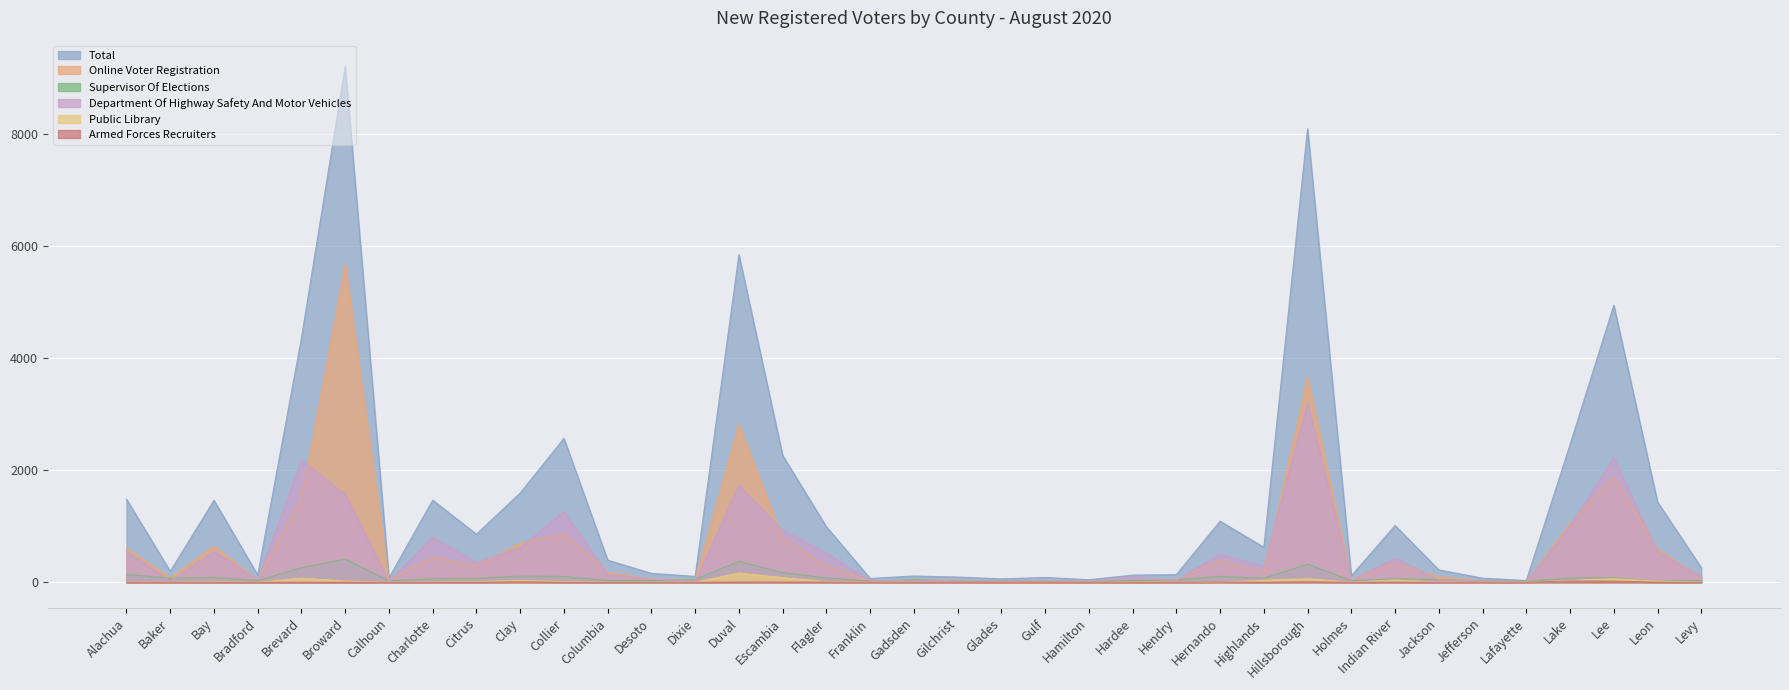

List the labels in order of Total value, largest first.

Broward, Hillsborough, Duval, Lee, Brevard, Collier, Lake, Escambia, Clay, Alachua, Charlotte, Bay, Leon, Hernando, Indian River, Flagler, Citrus, Highlands, Columbia, Levy, Jackson, Baker, Desoto, Hendry, Bradford, Hardee, Holmes, Gadsden, Dixie, Gilchrist, Gulf, Calhoun, Jefferson, Franklin, Glades, Hamilton, Lafayette